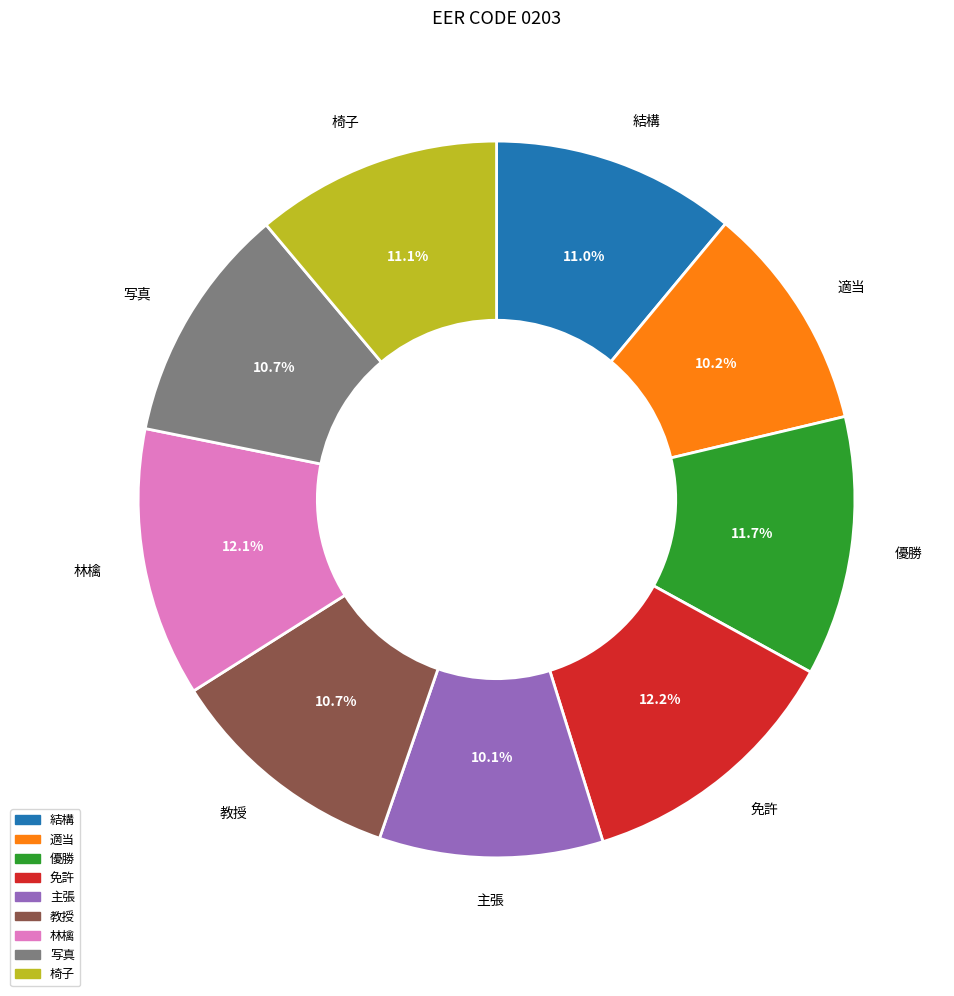

Which has a higher value, 写真 or 免許?

免許